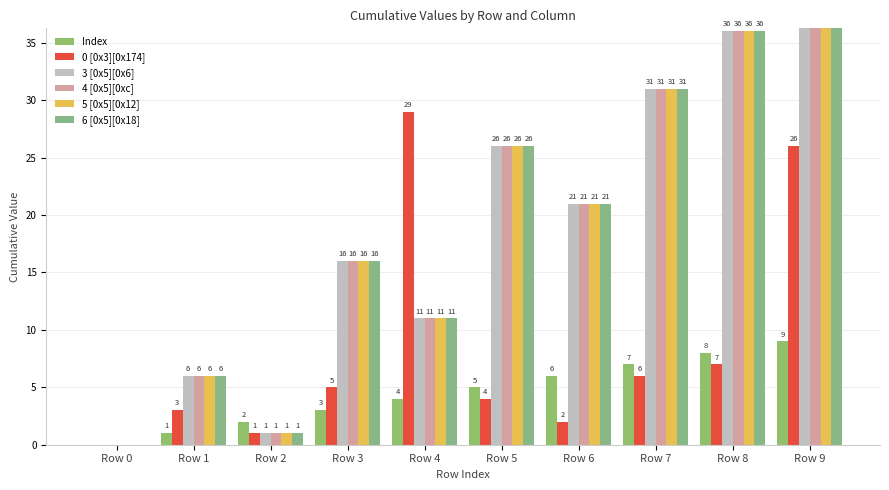

At Row 0, list the series in order from smallest to largest.

Index, 0 [0x3][0x174], 3 [0x5][0x6], 4 [0x5][0xc], 5 [0x5][0x12], 6 [0x5][0x18]